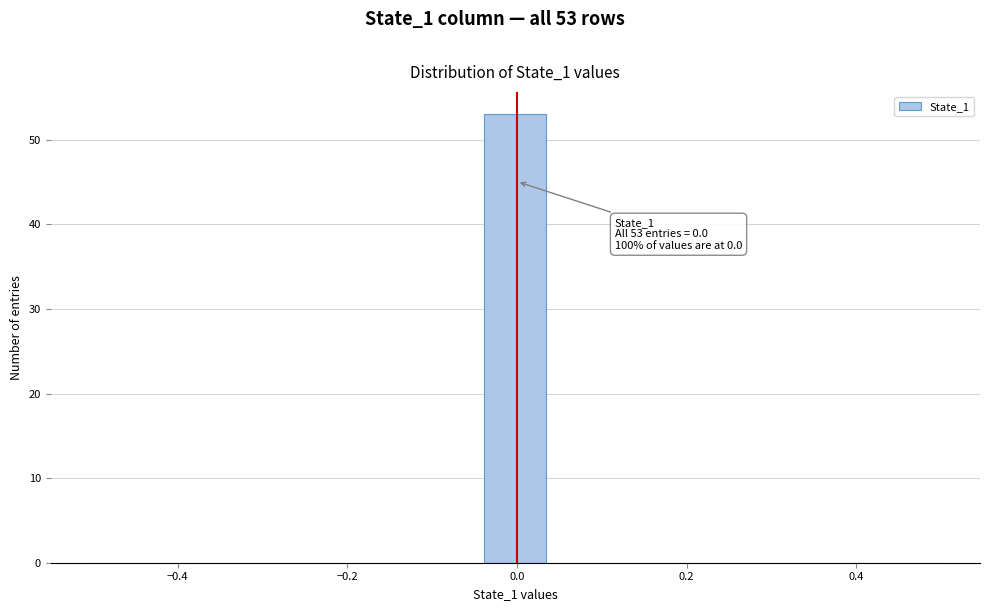

Around what value on the x-axis is the tallest bar? Give the approximate position of its centre, as read against the axis.

0.00